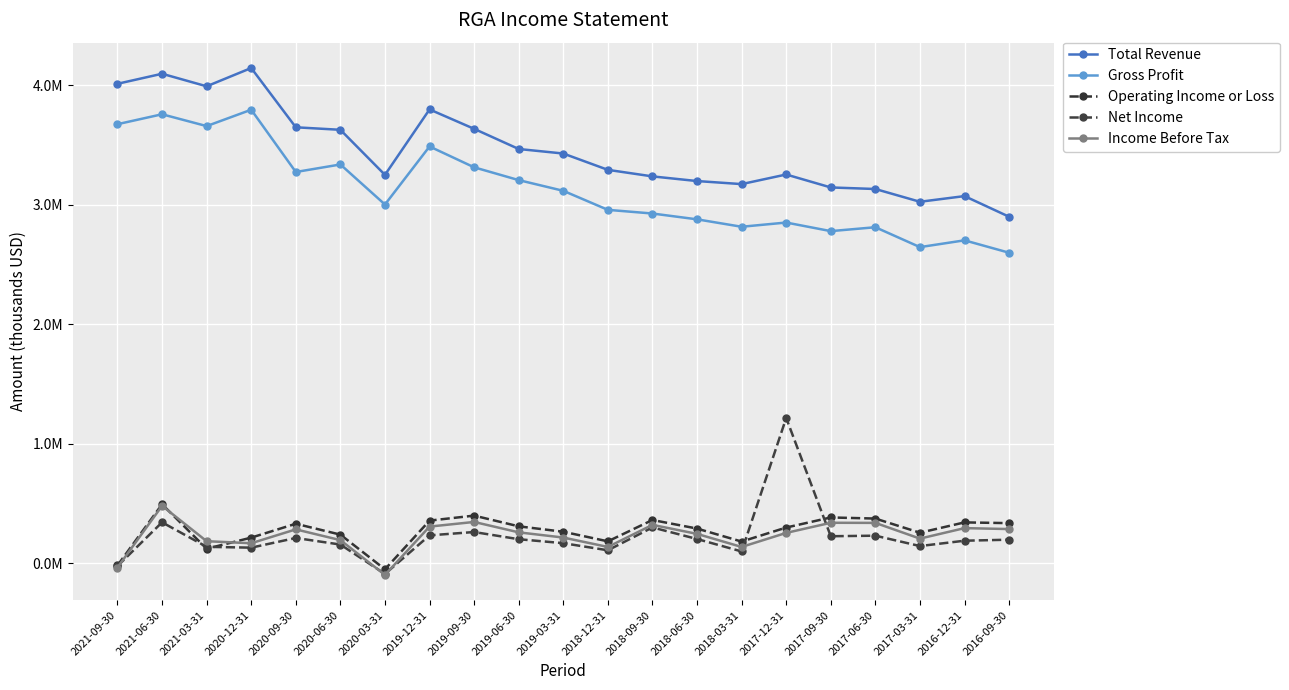

Which series has the widest spread of values?

Net Income